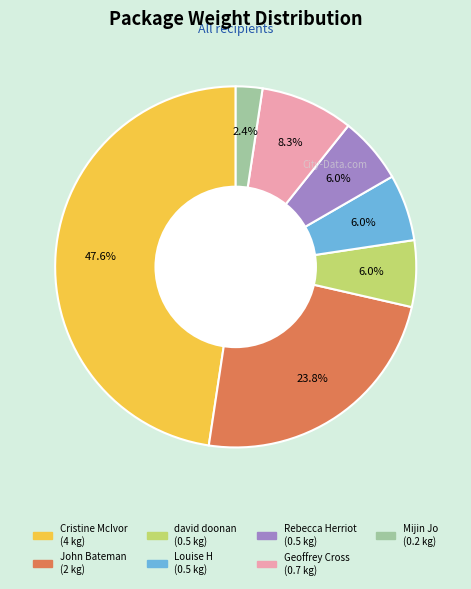

What percentage is the Cristine McIvor slice, to the nearest percent?

48%